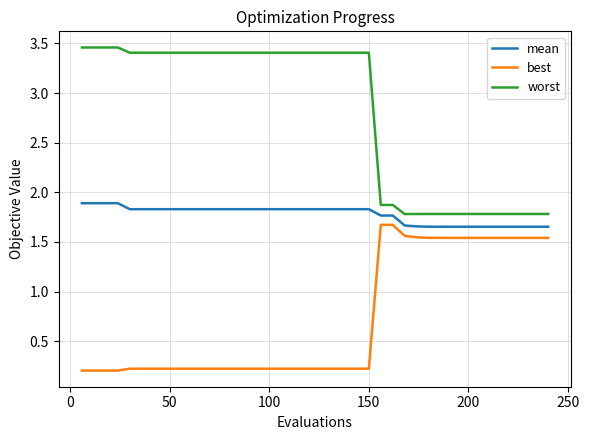

True or false: best and worst cross at least once.

False